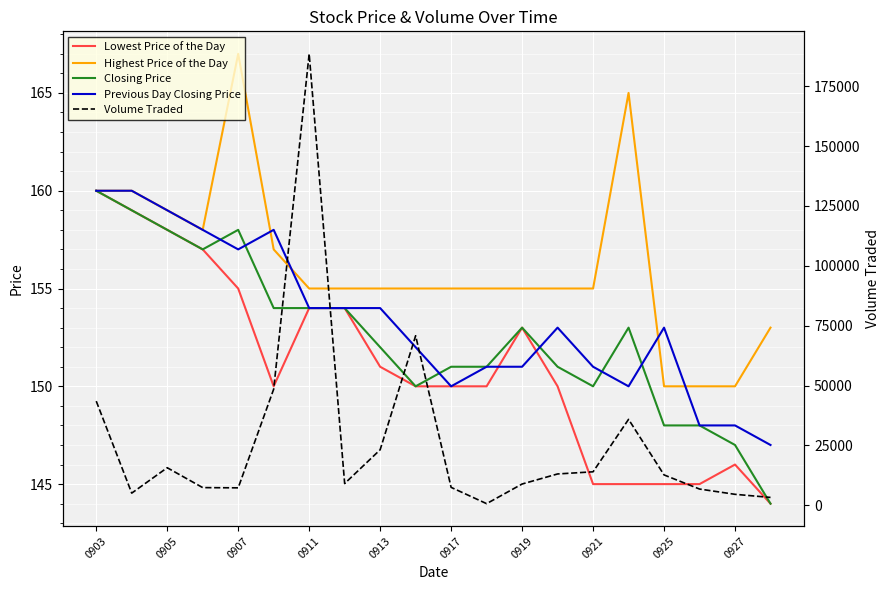

Is it true that Previous Day Closing Price equals 230 at 0919?

False